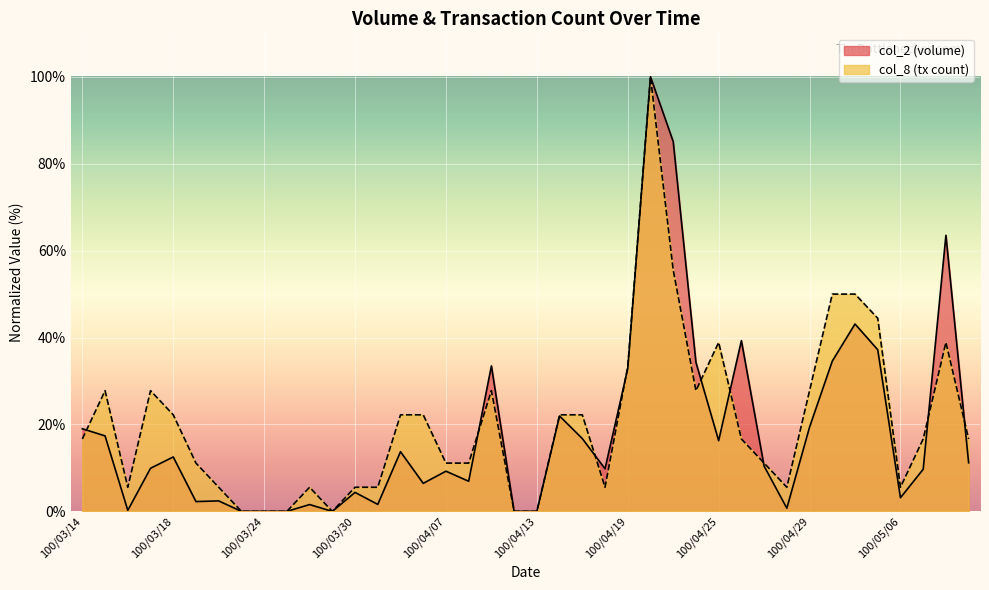

What is the difference between the maximum and minimum values in the col_2 series?

100.0